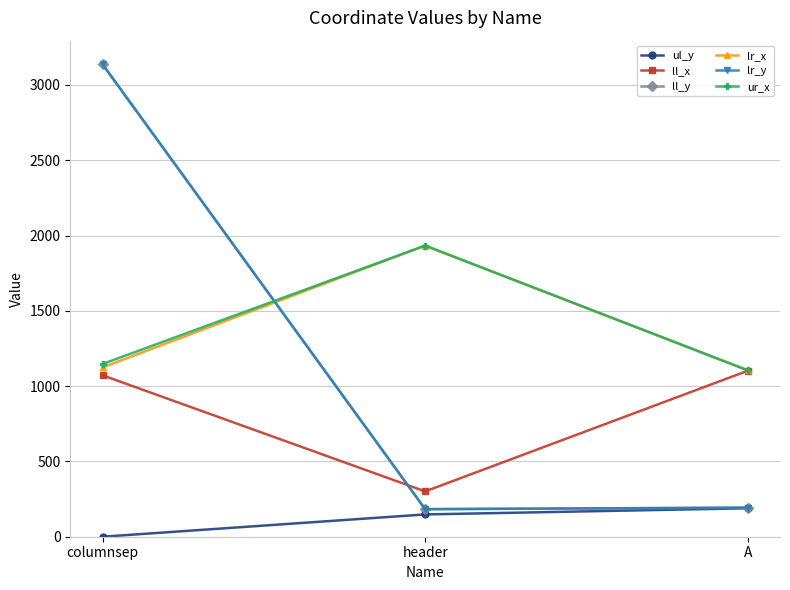

Is this an area chart (filled region under the line)?

No